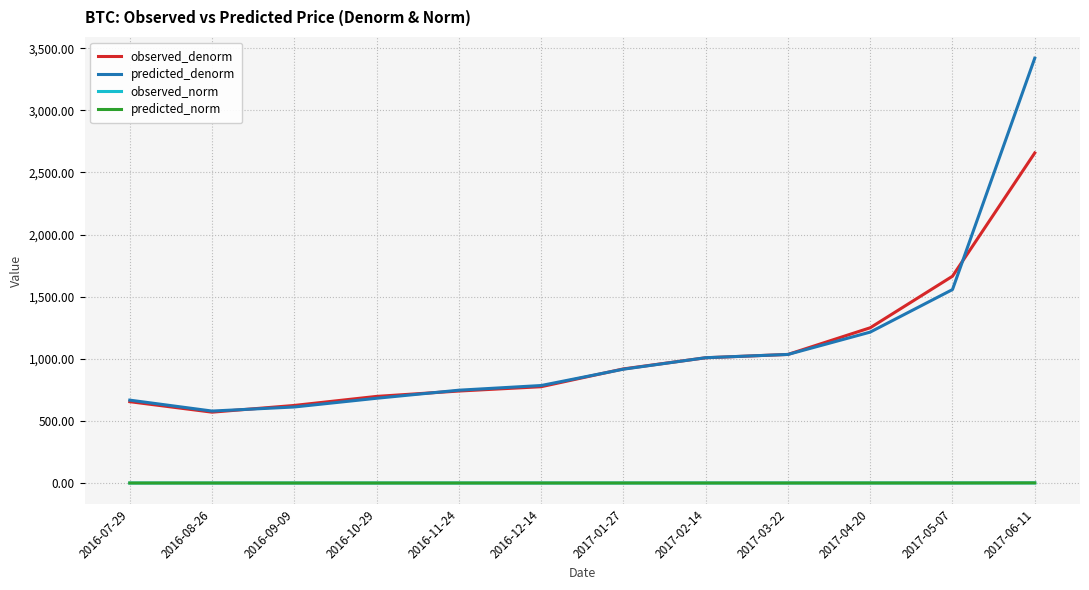

At which category is the sum across all series the highest?

2017-06-11